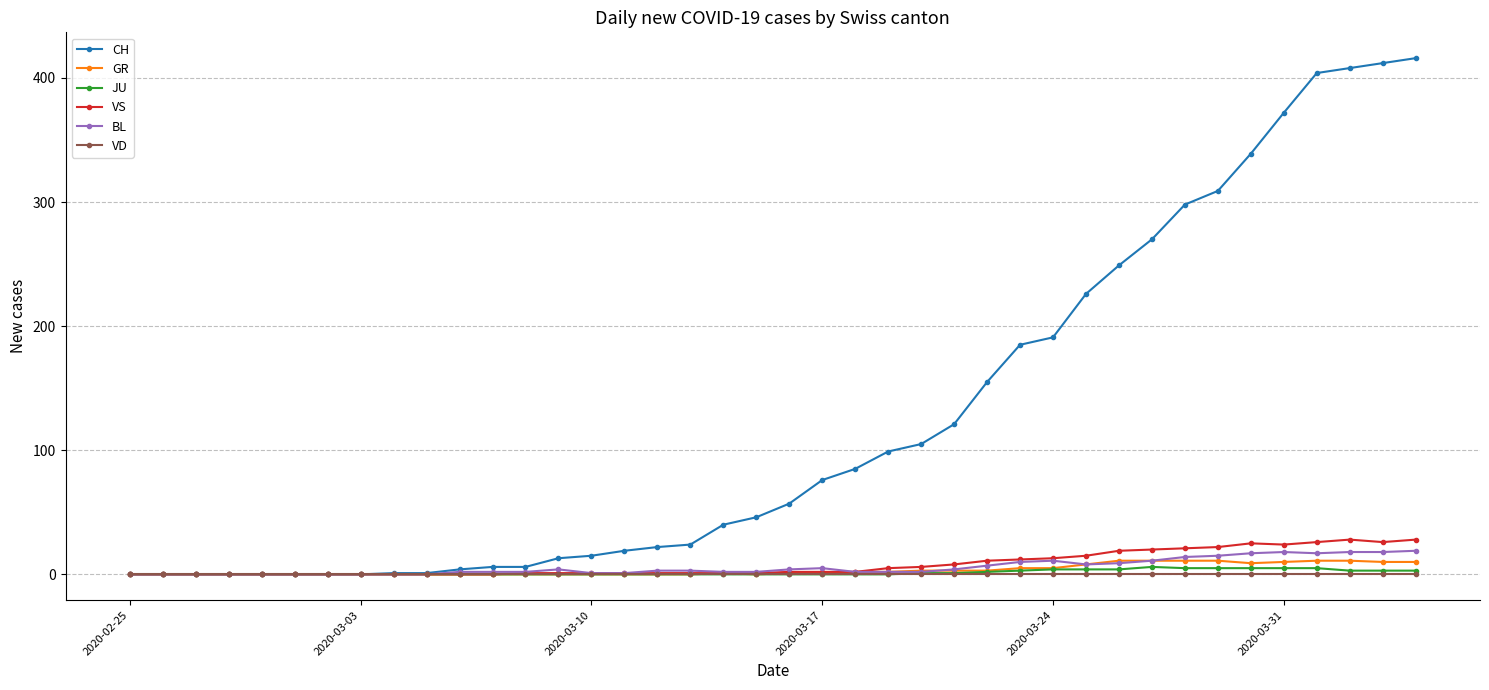

How many data points in CH are less than 57?

20